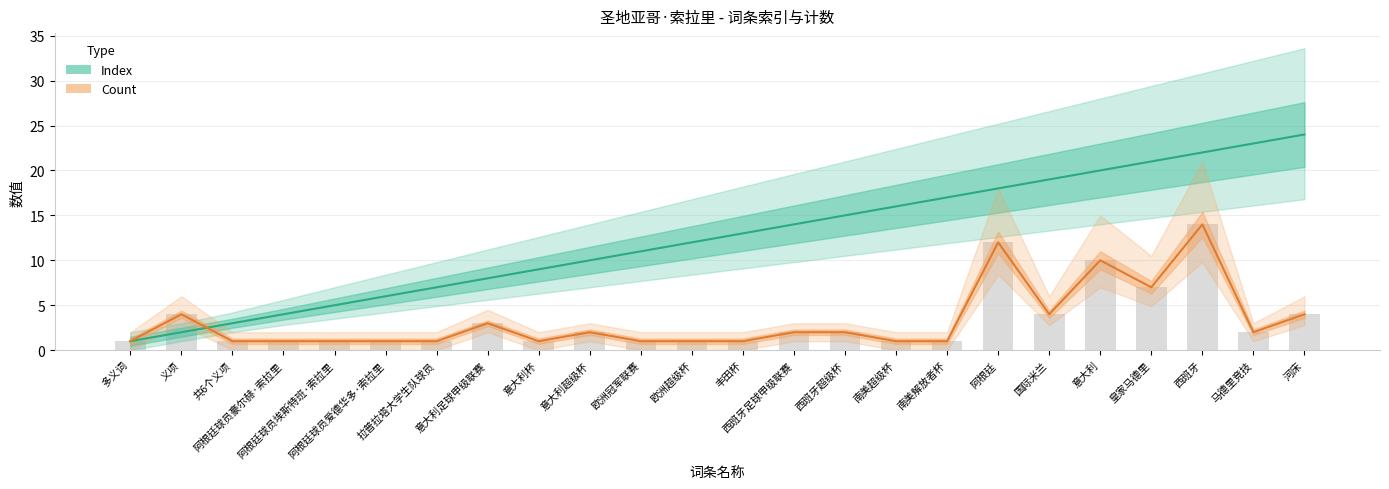

List the series in order of their overall mean, lowest first.

Count, Index